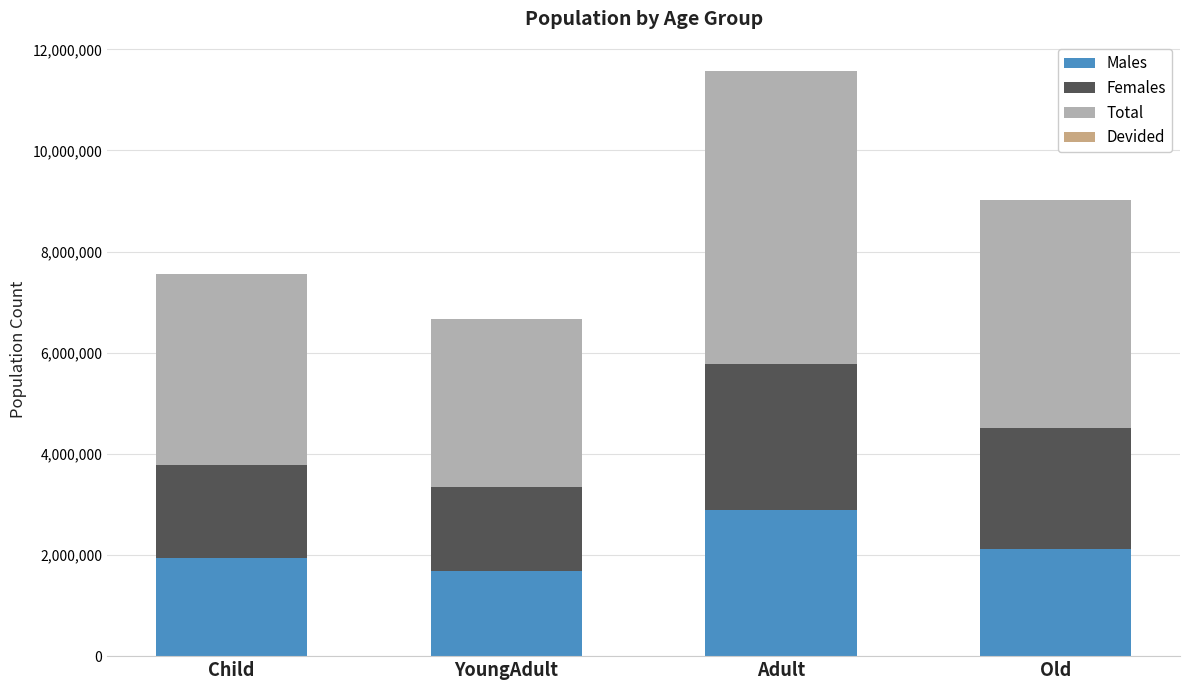

At which category is the sum across all series the highest?

Adult